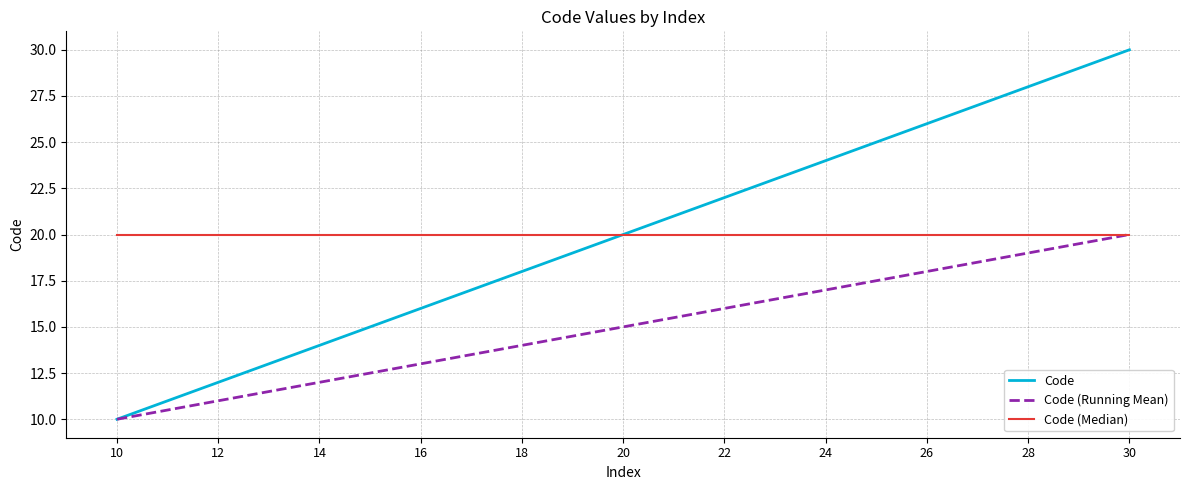

Which series has the widest spread of values?

Code